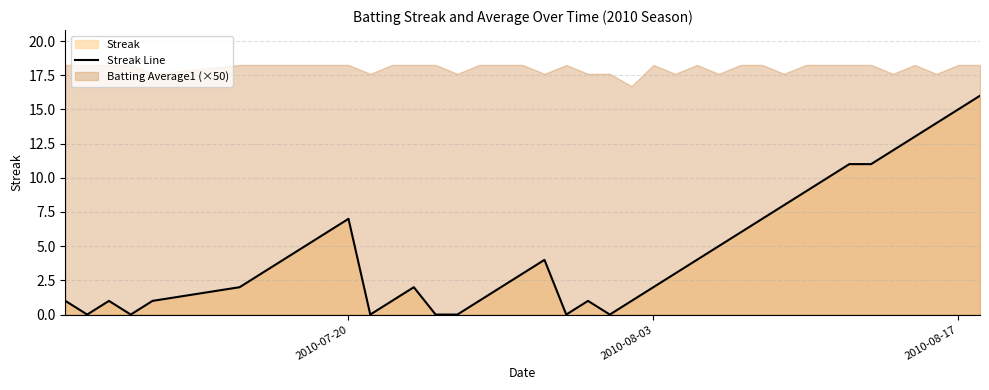

What is the sum of all values?

191